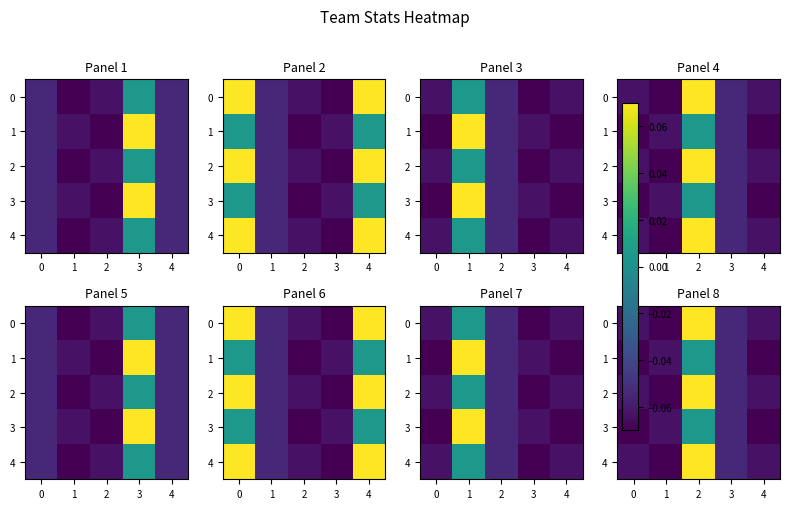

At which label does 1 reach its peak?

2